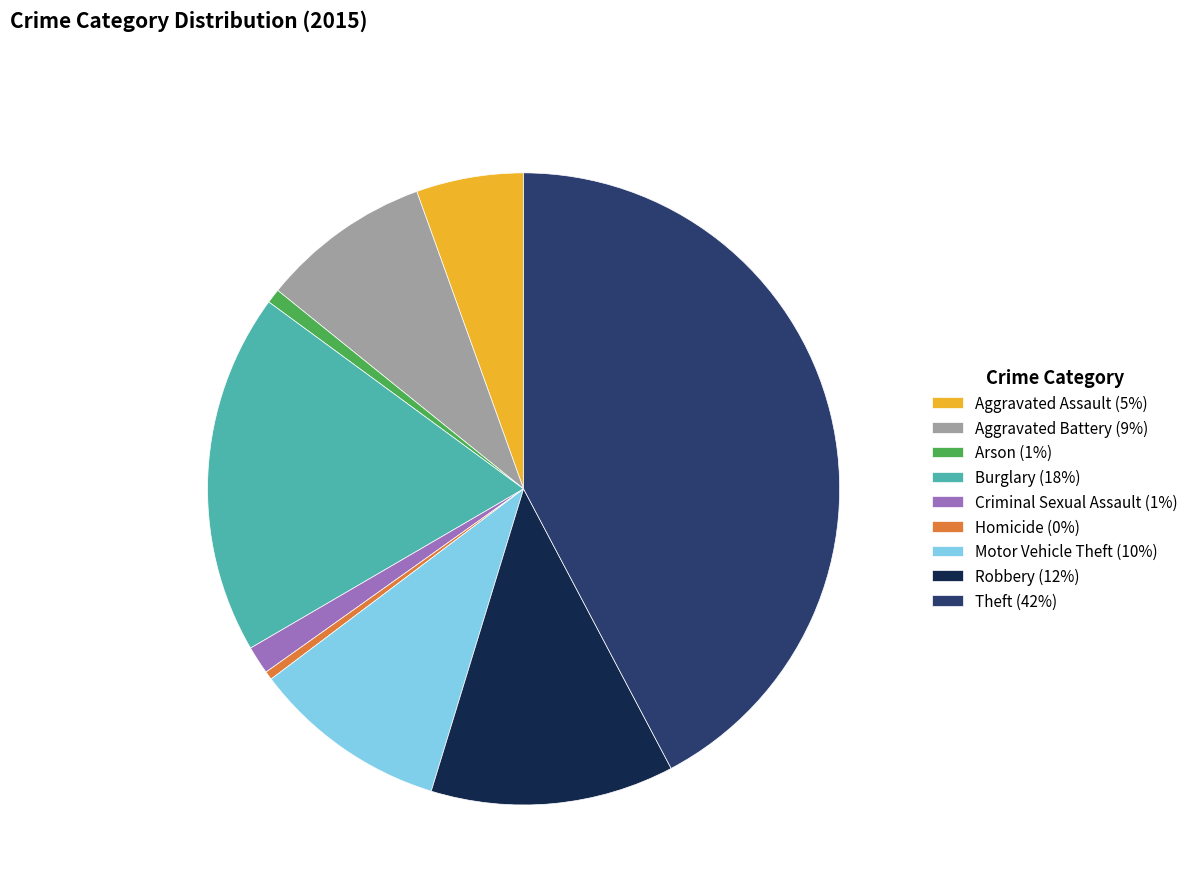

Between Aggravated Battery (9%) and Theft (42%), which is larger?

Theft (42%)